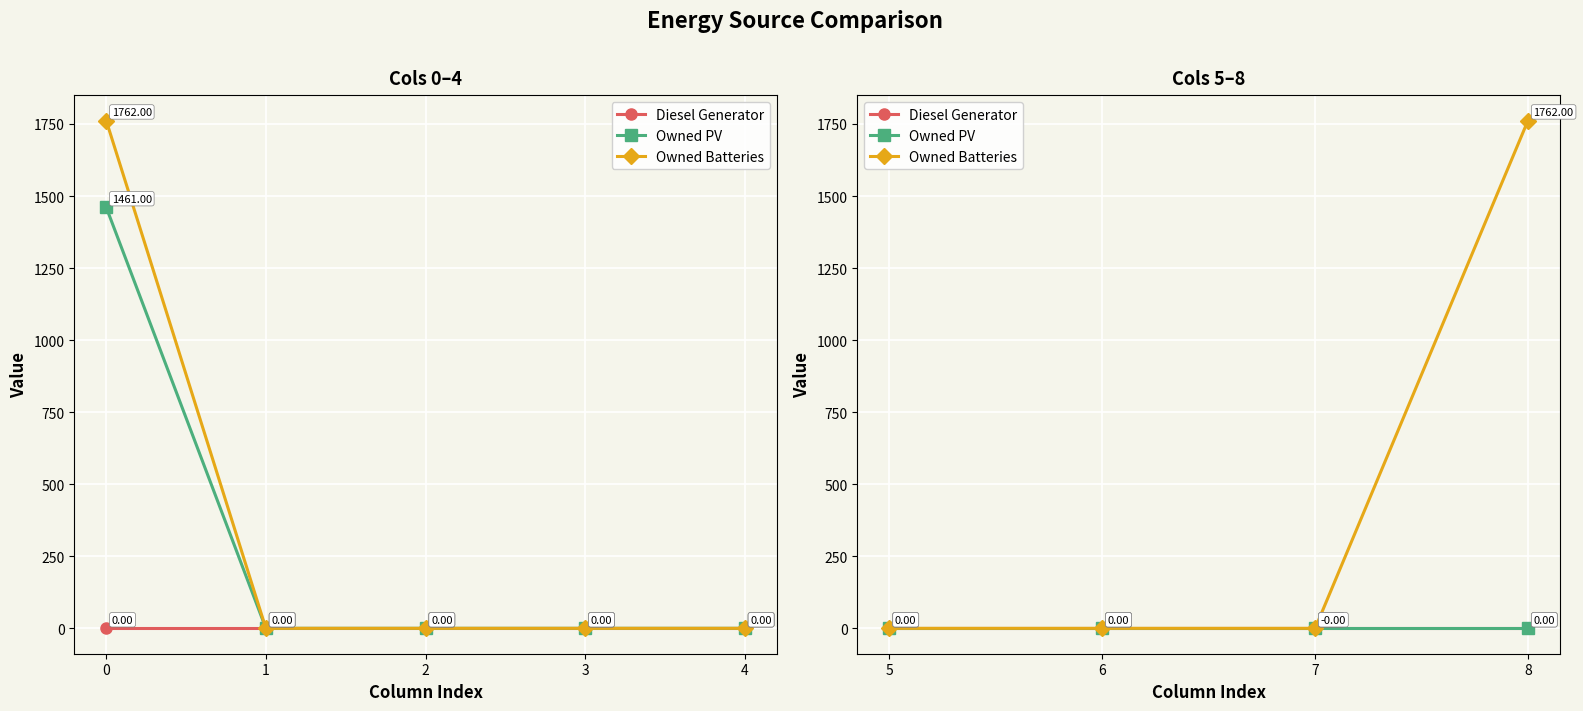

True or false: Owned PV and Diesel Generator intersect in this chart.

False